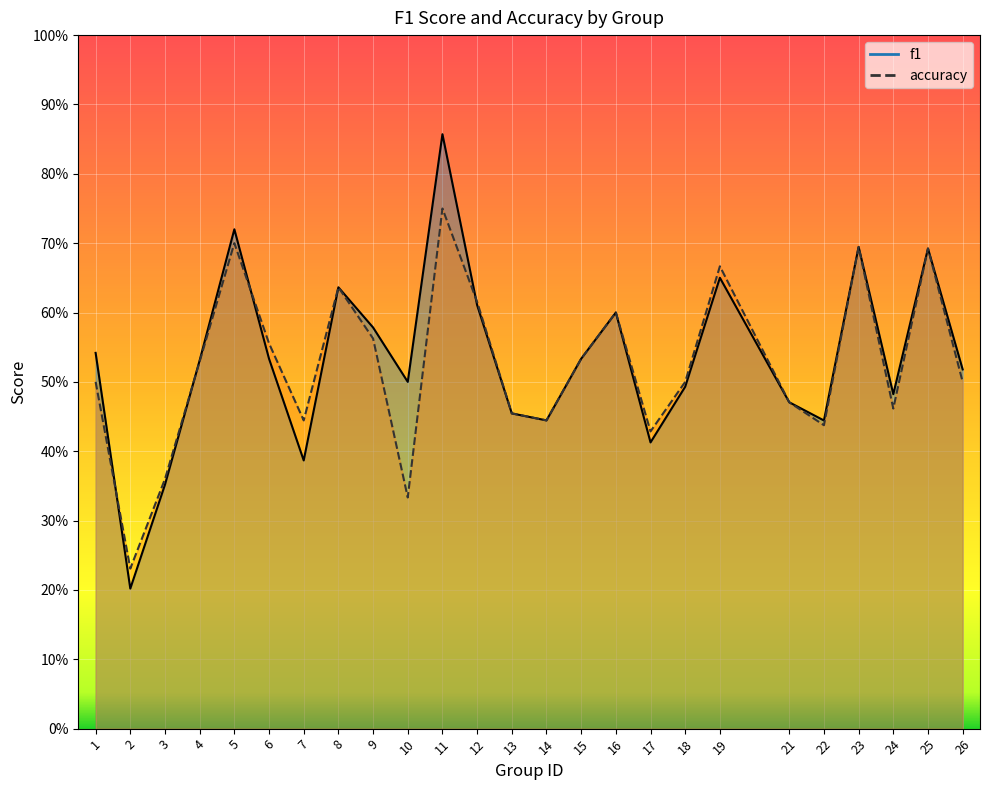

Where do accuracy and f1 first cross each other?

1 and 2